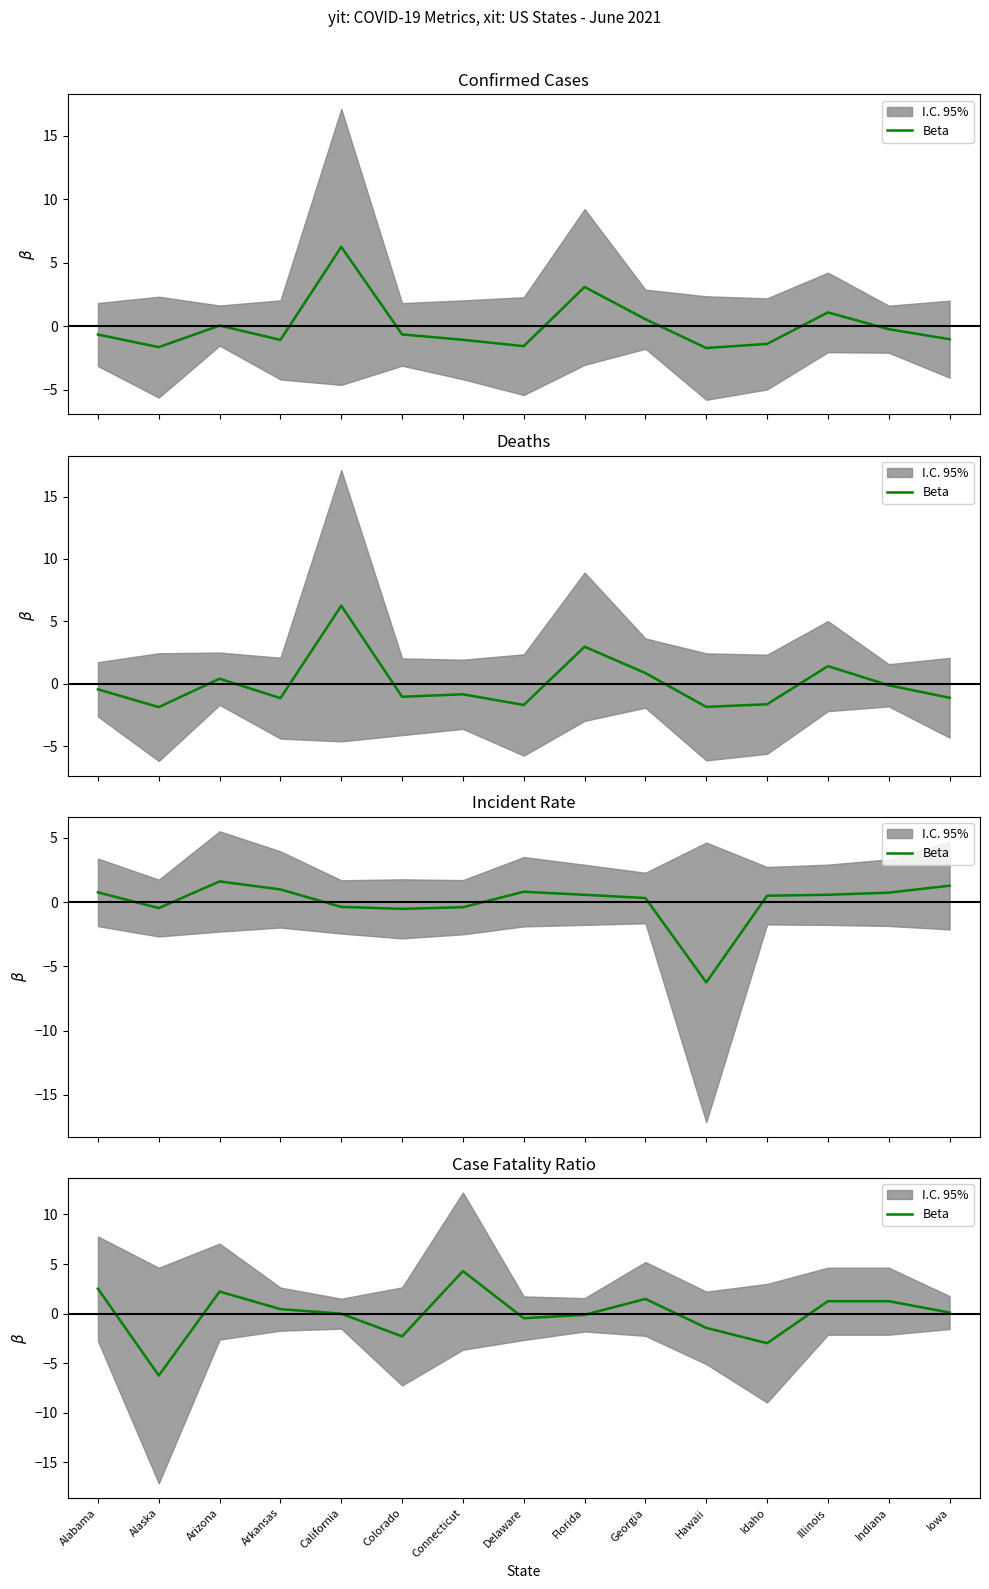

How many points are higher than both their immediate neighbors (excluding endpoints)?

3